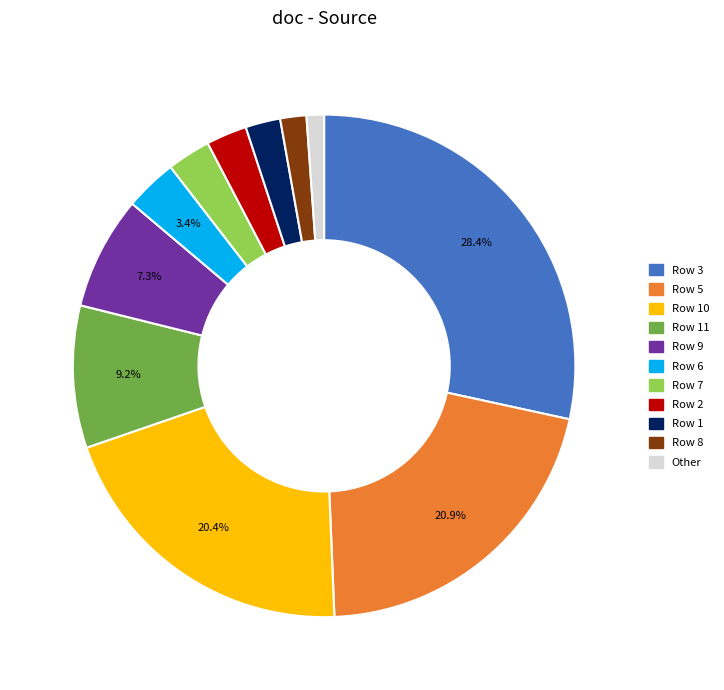

Does Row 9 account for over 50% of the chart?

No